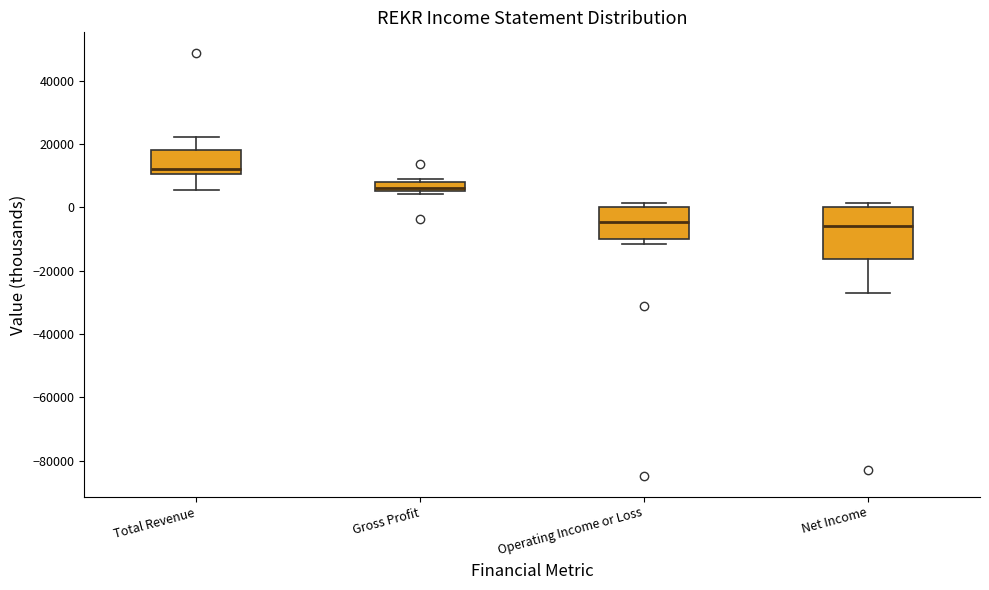

Which box has the highest median line?

Total Revenue